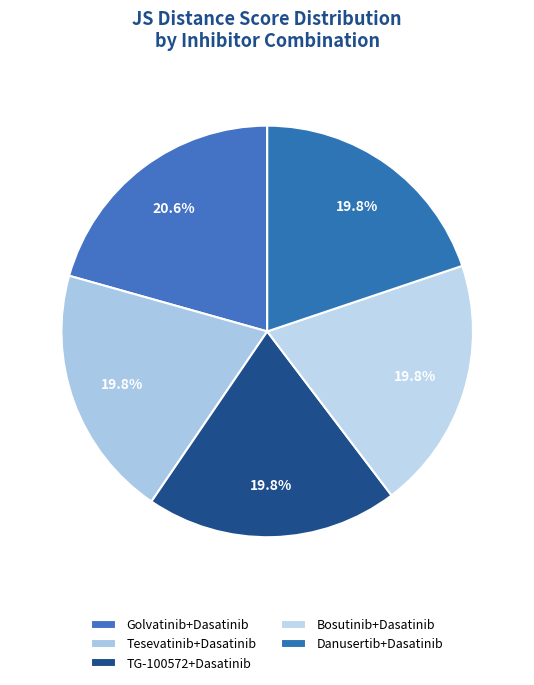

Which slice is the smallest?

Danusertib+Dasatinib